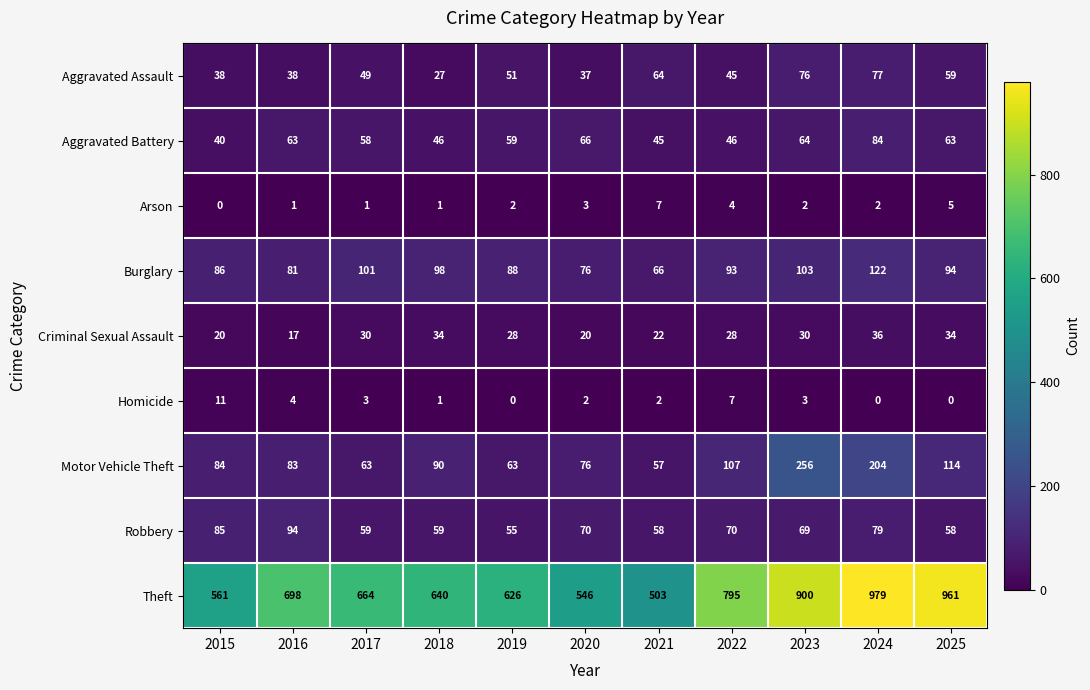

Is it true that Theft equals 267 at 2023?

False